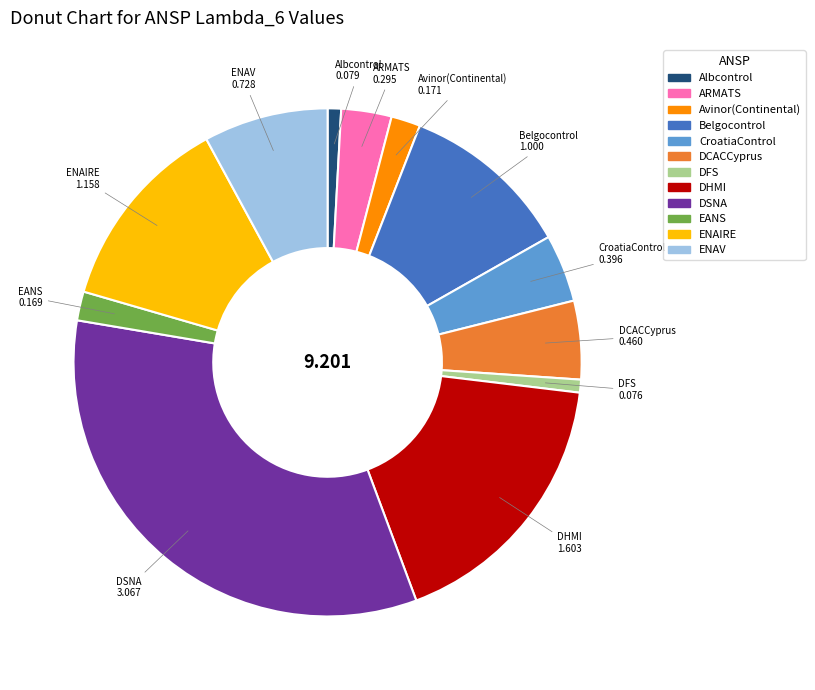

Which category has the biggest portion of the pie?

DSNA